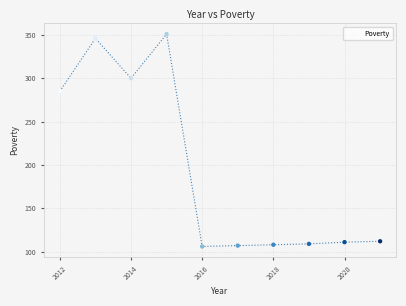

What is the range of X values (max minus min)?

9